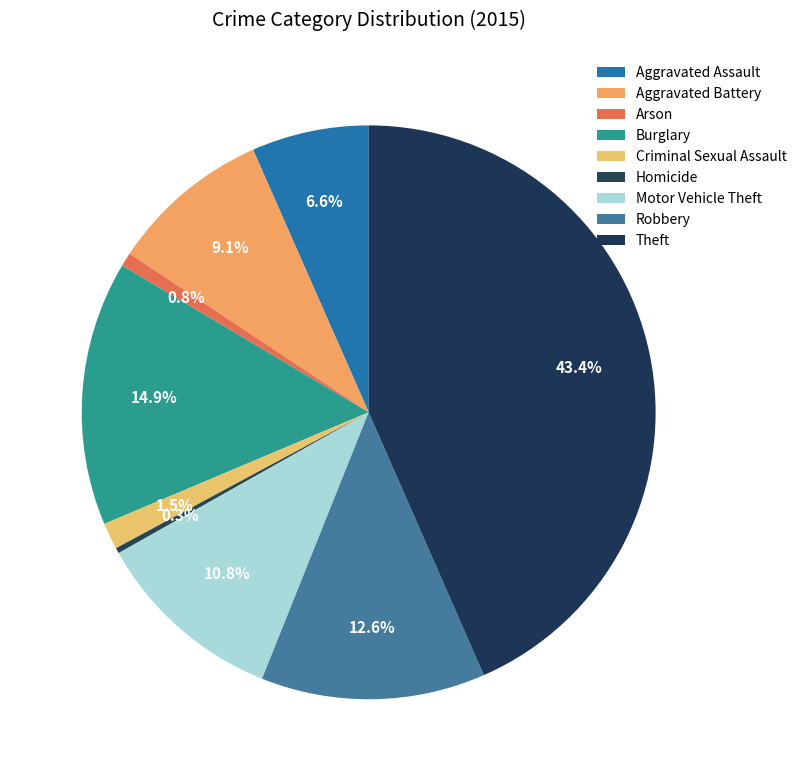

Does any single category account for the majority?

No